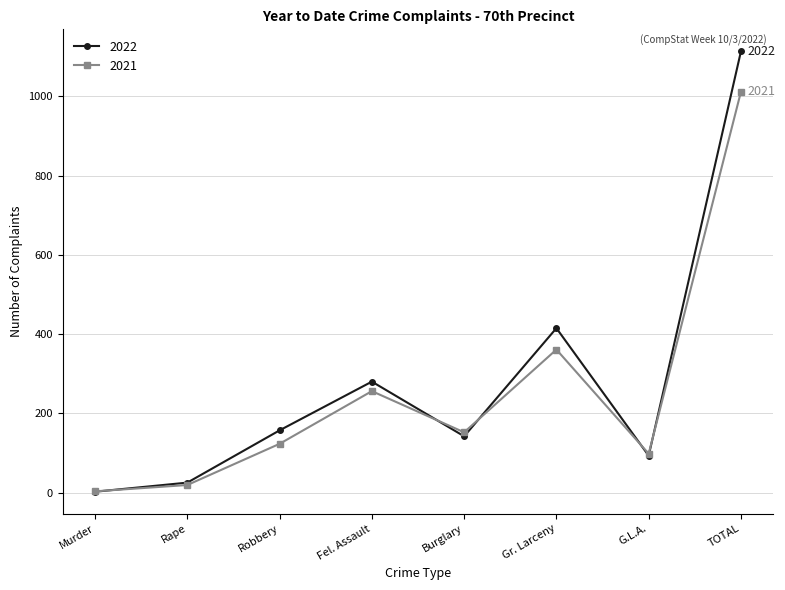

Which series has the largest range (max minus min)?

2022